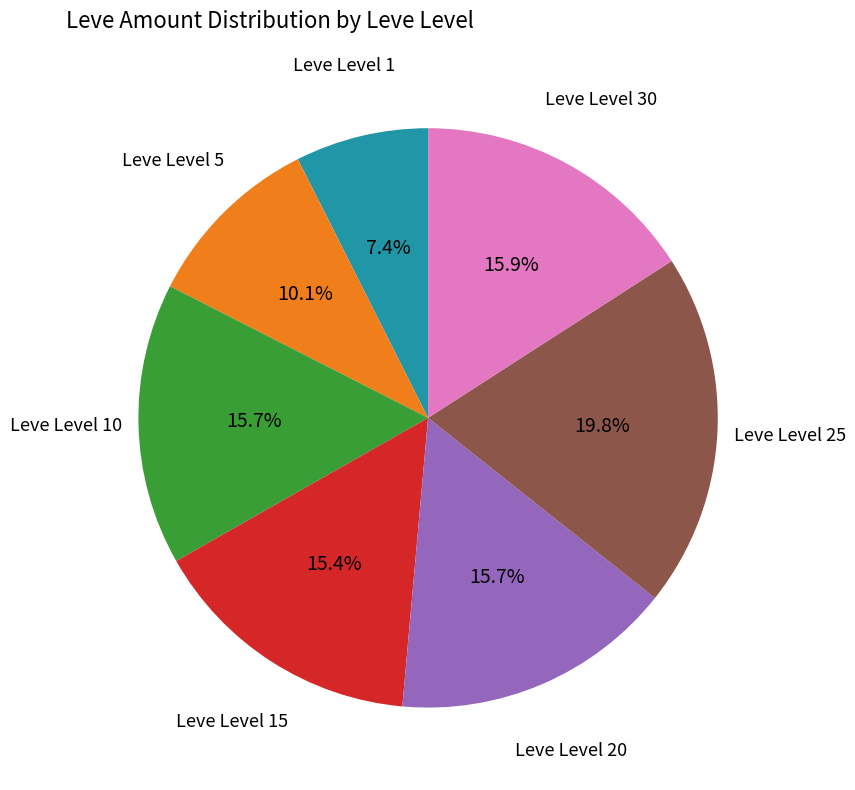

Is there a majority slice in this chart?

No